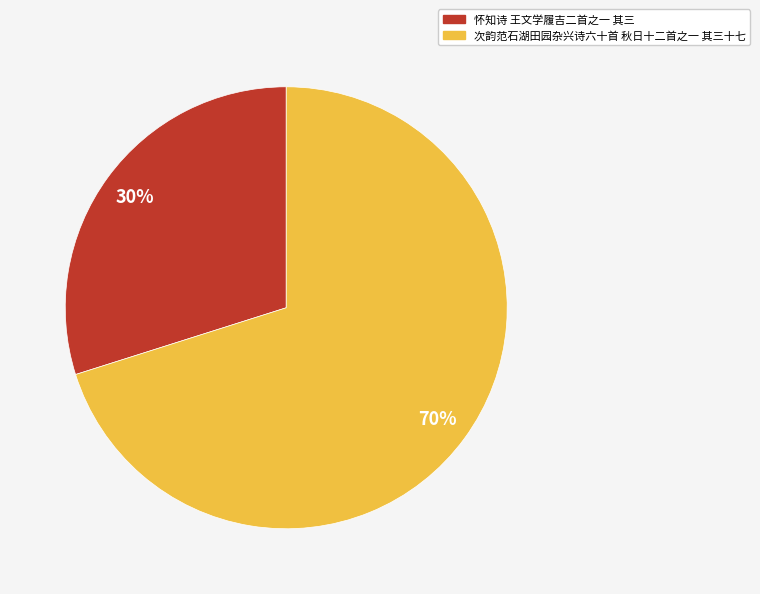

Which slice is the smallest?

怀知诗 王文学履吉二首之一 其三